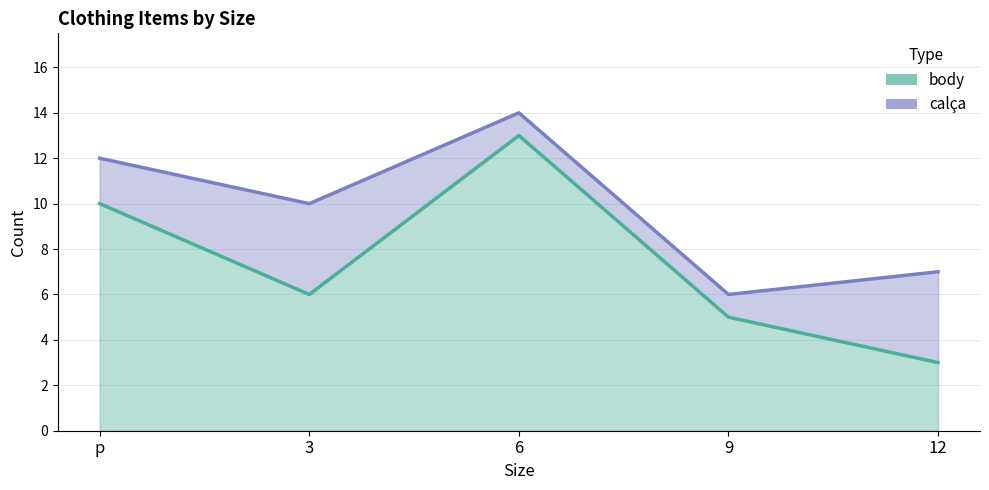

Rank the categories by value from lowest to highest.

12, 9, 3, p, 6